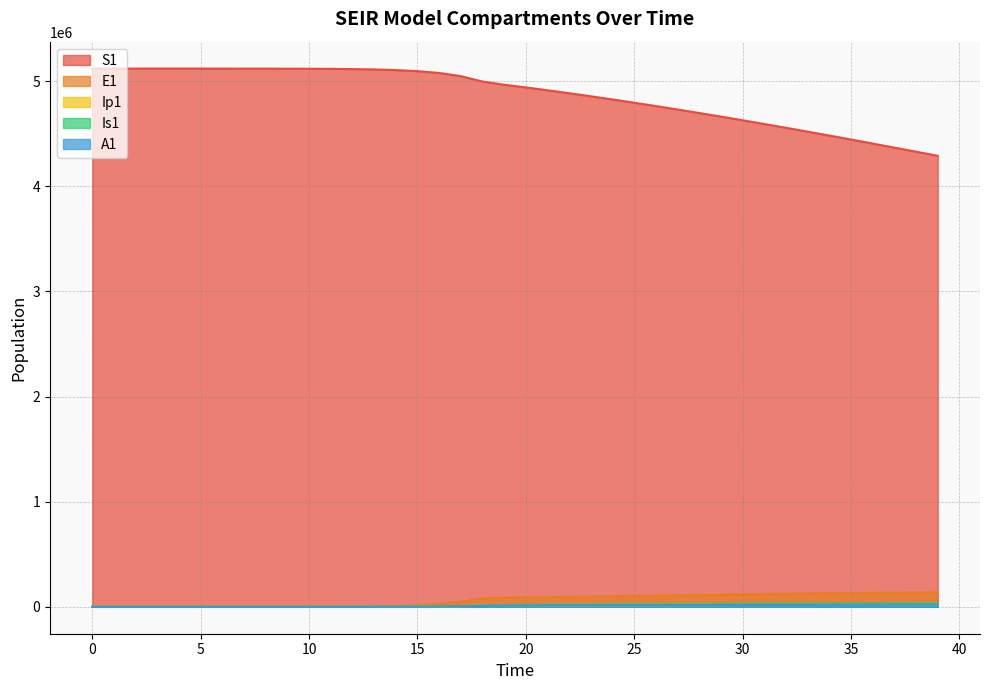

True or false: A1 and S1 intersect in this chart.

False